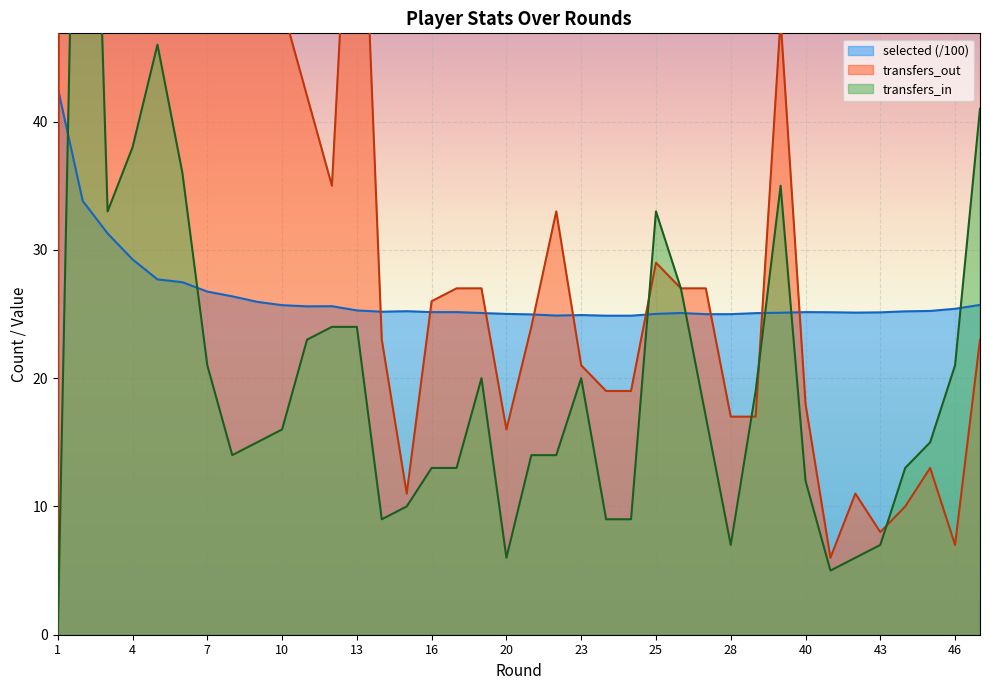

Which series has the largest range (max minus min)?

transfers_out